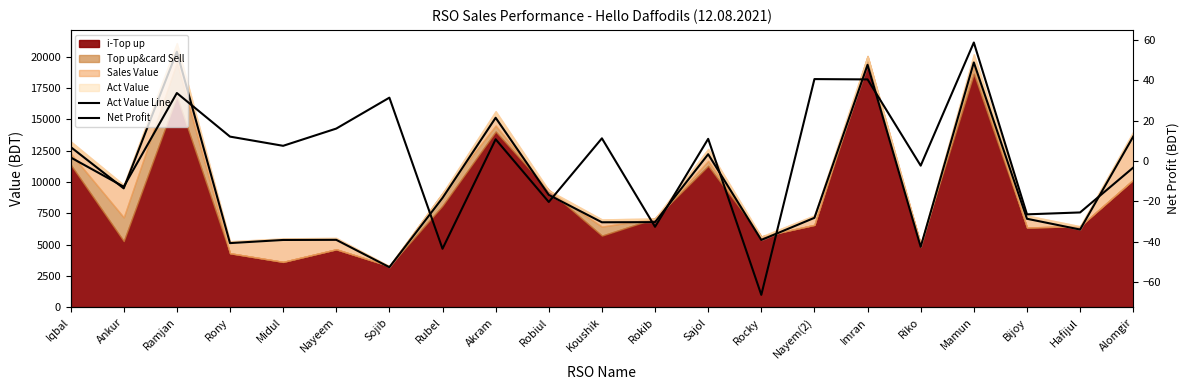

What is the value of the Net Profit point at the 14th from the left?

-66.3